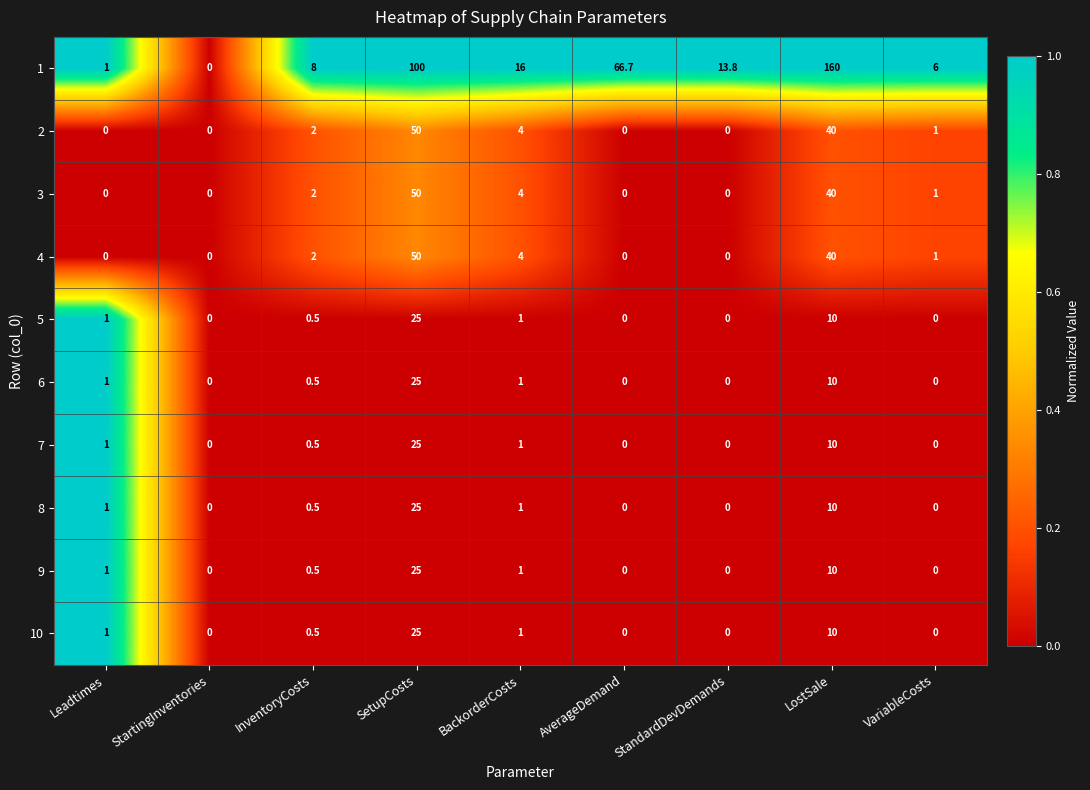

At which label does 5 reach its peak?

SetupCosts